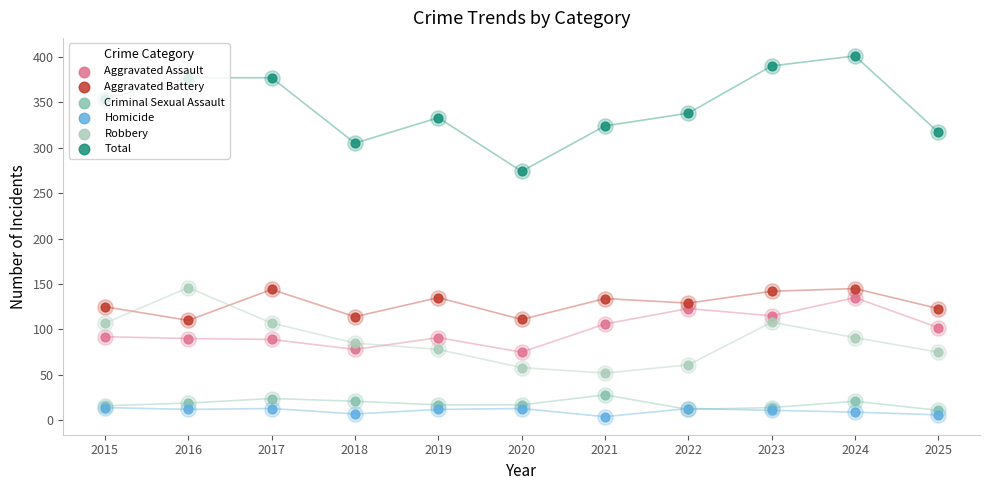

Which series contains the highest Y value?

Total